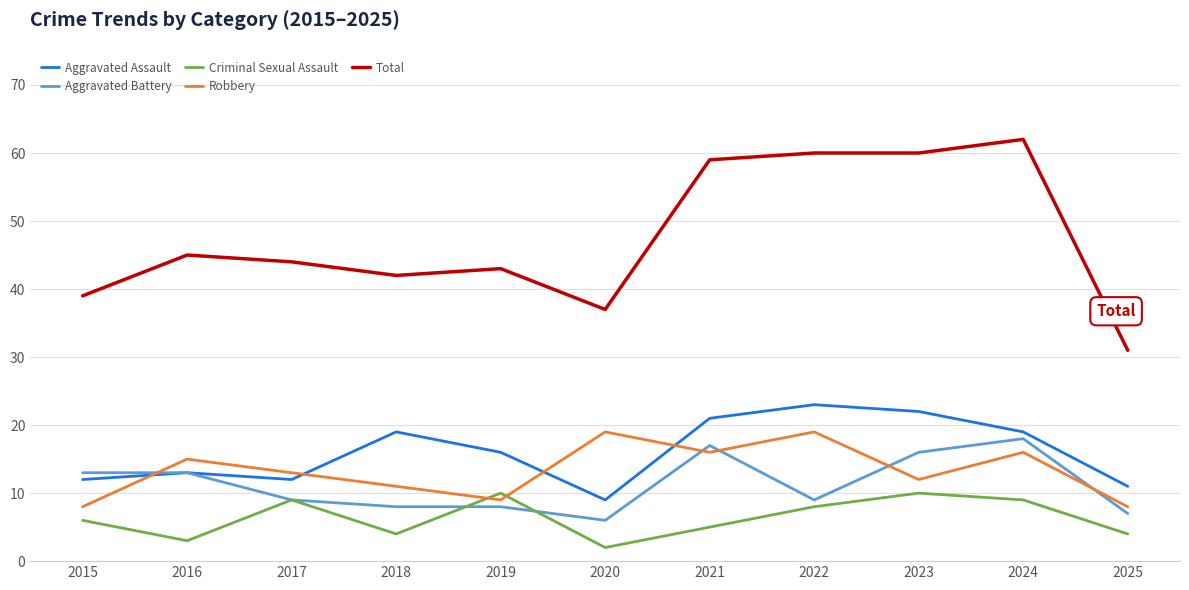

True or false: Criminal Sexual Assault has a value of 10 at 2019.

True